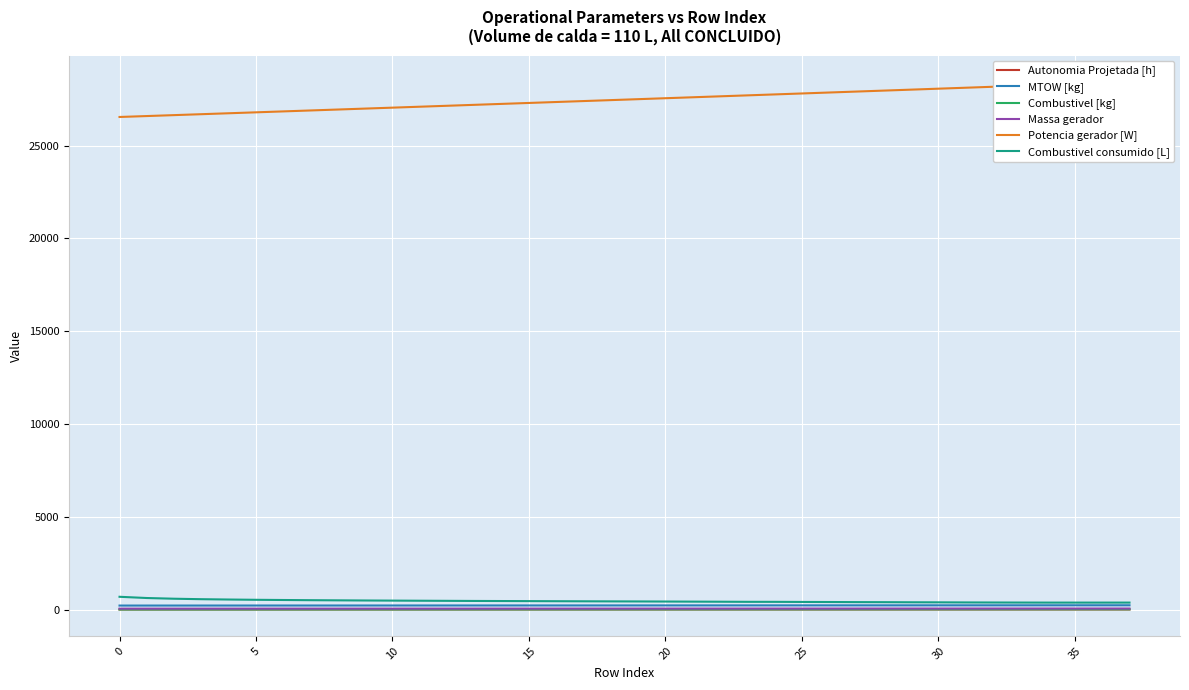

The Combustivel [kg] series shows 5.9 at 33. True or false?

False